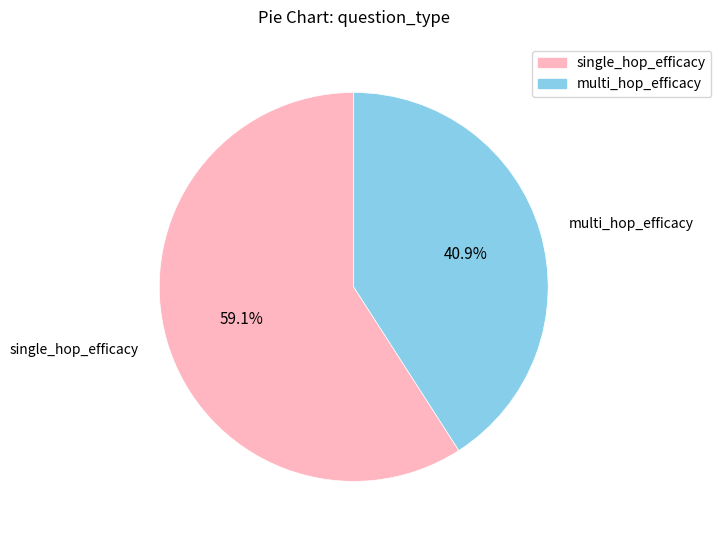

Is there any slice that represents more than half of the pie?

Yes